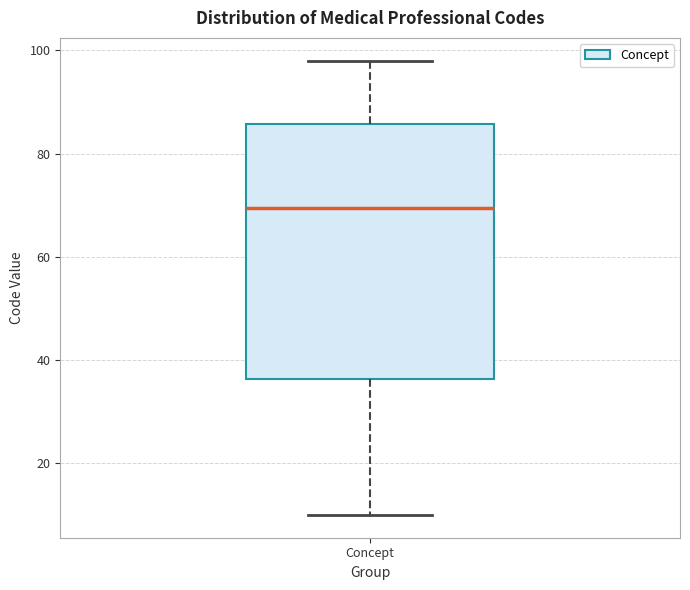

Read this box plot against the y-axis: the position of the median line, the range covered by the box, and the ends of both whiskers. The values are not printed on the chart, so give them approximately, as read against the axis.

median 70, box 36 to 86, whiskers 10 to 98